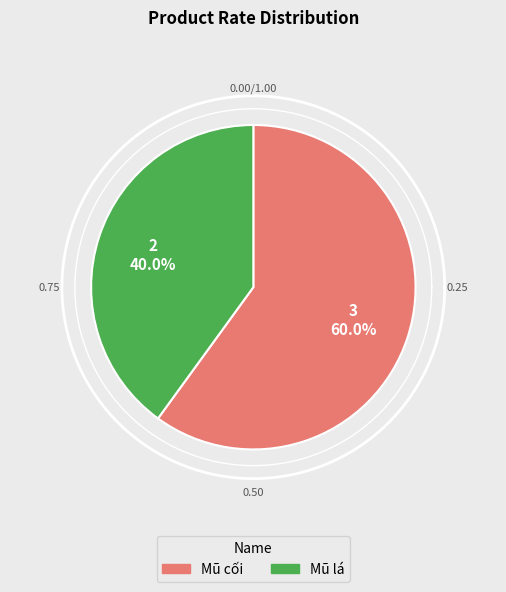

How many segments does this pie chart have?

2